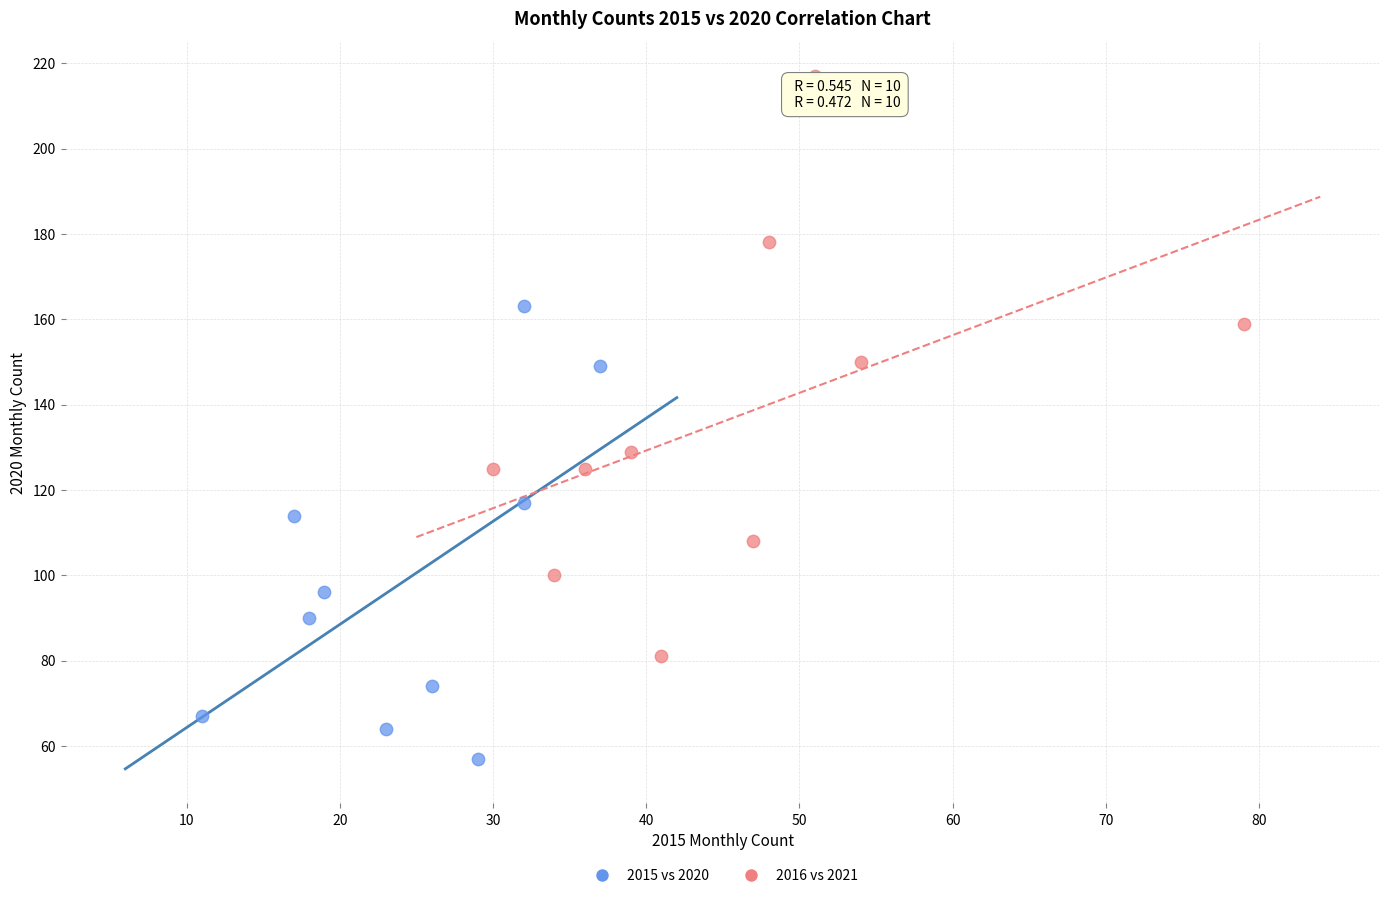

Which series reaches the maximum Y coordinate?

2016 vs 2021